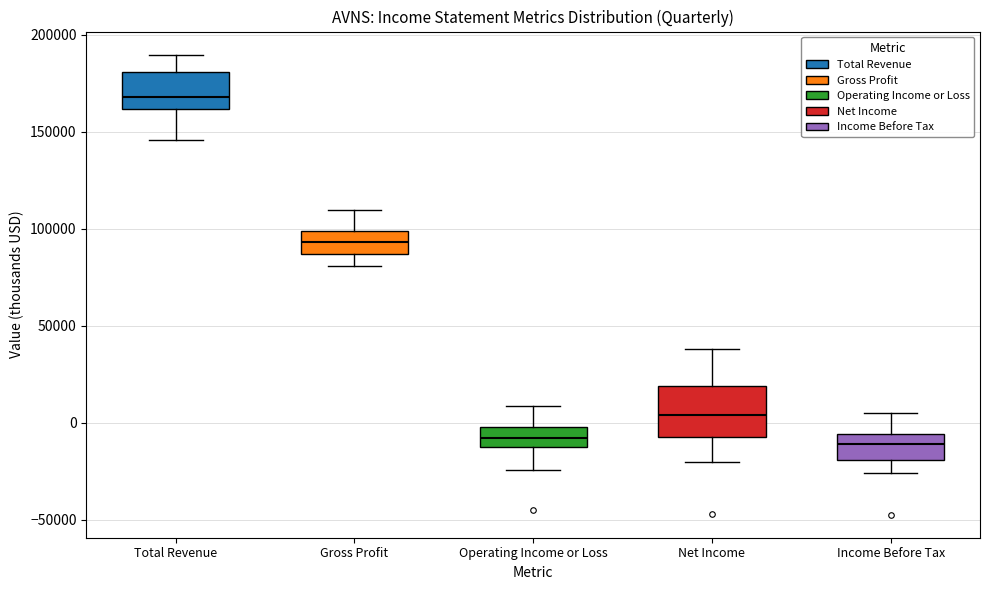

Reading left to right, read every box against the y-axis: the position of its median line, the range the box covers, and the ends of its whiskers. The values are not printed on the chart, so give them approximately, as read against the axis.

Total Revenue: median 170000, box 160000 to 180000, whiskers 145000 to 190000
Gross Profit: median 95000, box 85000 to 100000, whiskers 80000 to 110000
Operating Income or Loss: median -10000 (inside the box), box -10000 to 0, whiskers -25000 to 10000
Net Income: median 5000, box -5000 to 20000, whiskers -20000 to 40000
Income Before Tax: median -10000, box -20000 to -5000, whiskers -25000 to 5000